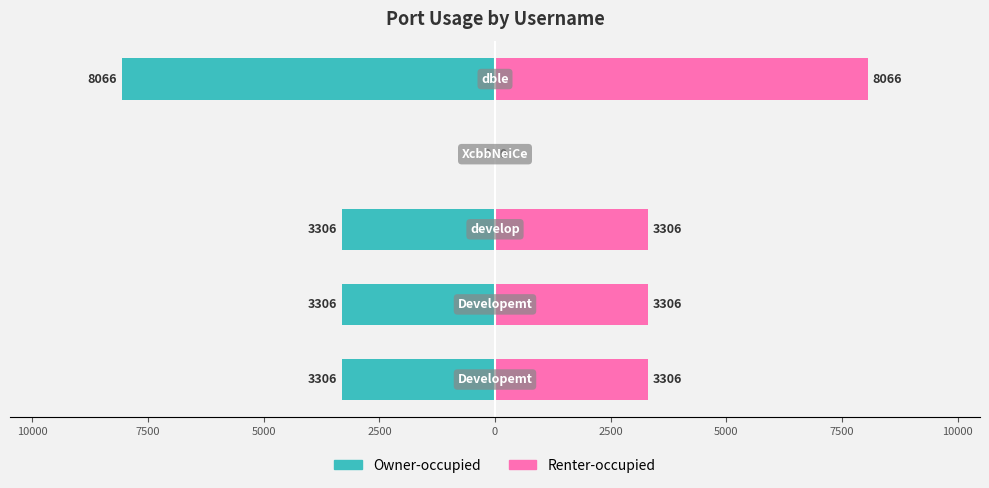

Count the number of data series in this chart.

2